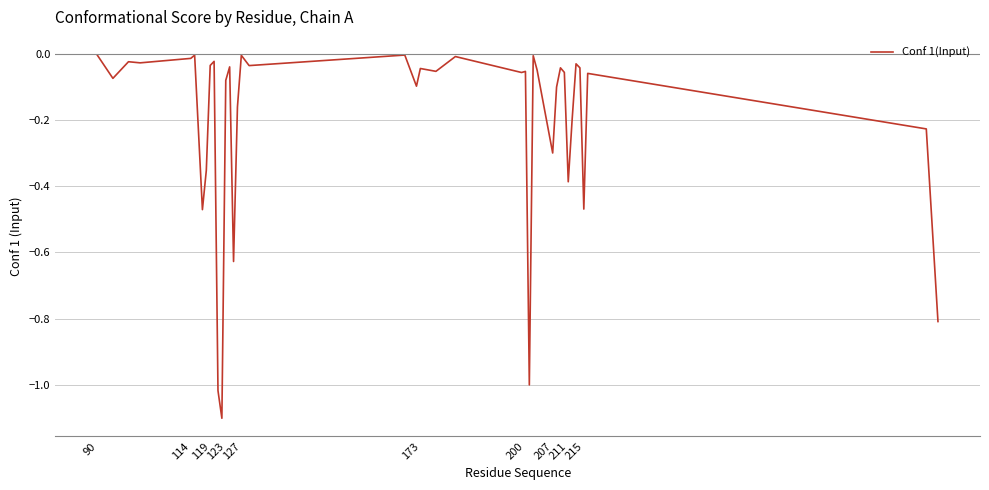

What is the smallest value displayed?

-1.1